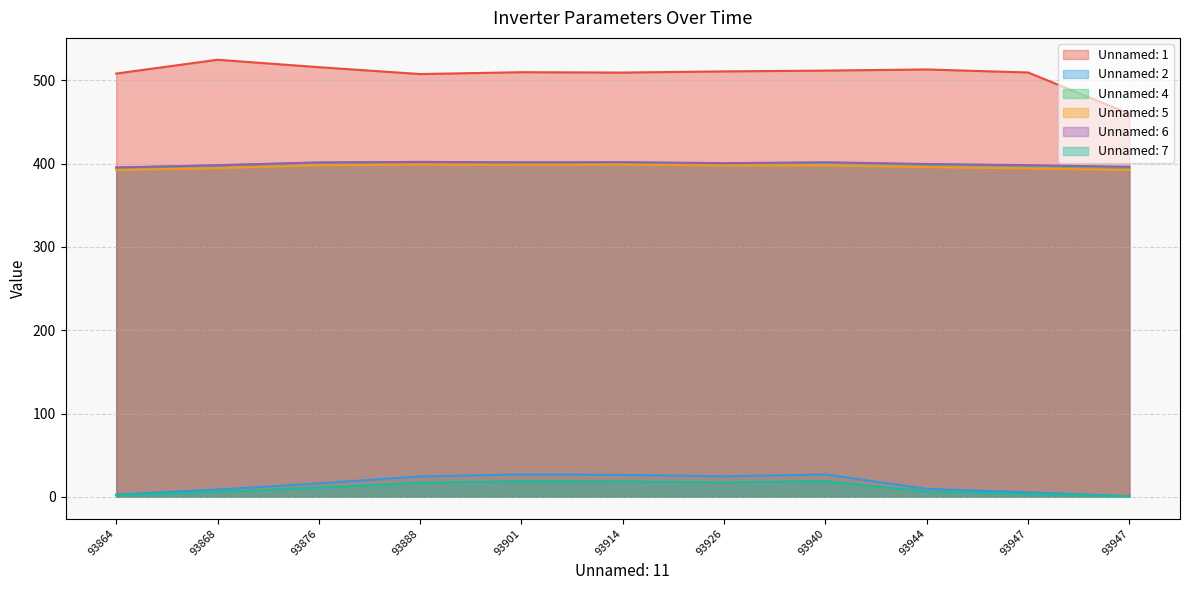

Reading right to left, extract all data points from this chart.

Unnamed: 1: 93947=460.0	93947=509.6	93944=513.2	93940=511.9	93926=510.9	93914=509.5	93901=509.9	93888=507.7	93876=515.9	93868=524.9	93864=508.3
Unnamed: 2: 93947=0.6	93947=5.4	93944=9.5	93940=26.8	93926=24.6	93914=26.3	93901=26.9	93888=24.5	93876=16.1	93868=8.7	93864=2.6
Unnamed: 4: 93947=395.5	93947=397.8	93944=399.1	93940=401.2	93926=400.3	93914=401.2	93901=401.5	93888=402.2	93876=401.4	93868=398.1	93864=395.2
Unnamed: 5: 93947=392.2	93947=394.4	93944=395.9	93940=397.9	93926=397.7	93914=399.0	93901=398.7	93888=399.0	93876=398.1	93868=394.6	93864=392.4
Unnamed: 6: 93947=396.3	93947=398.3	93944=399.7	93940=401.7	93926=400.7	93914=401.9	93901=401.6	93888=402.1	93876=401.5	93868=398.2	93864=395.5
Unnamed: 7: 93947=0.7	93947=3.4	93944=6.2	93940=18.8	93926=17.3	93914=18.4	93901=18.8	93888=16.9	93876=11.0	93868=5.9	93864=1.8